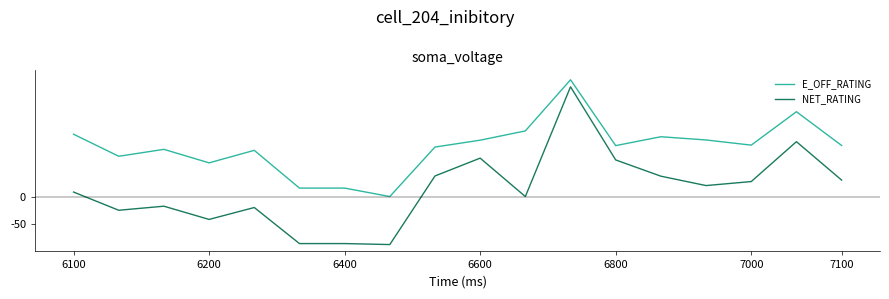

What is the difference between the maximum and minimum values in the NET_RATING series?

287.5